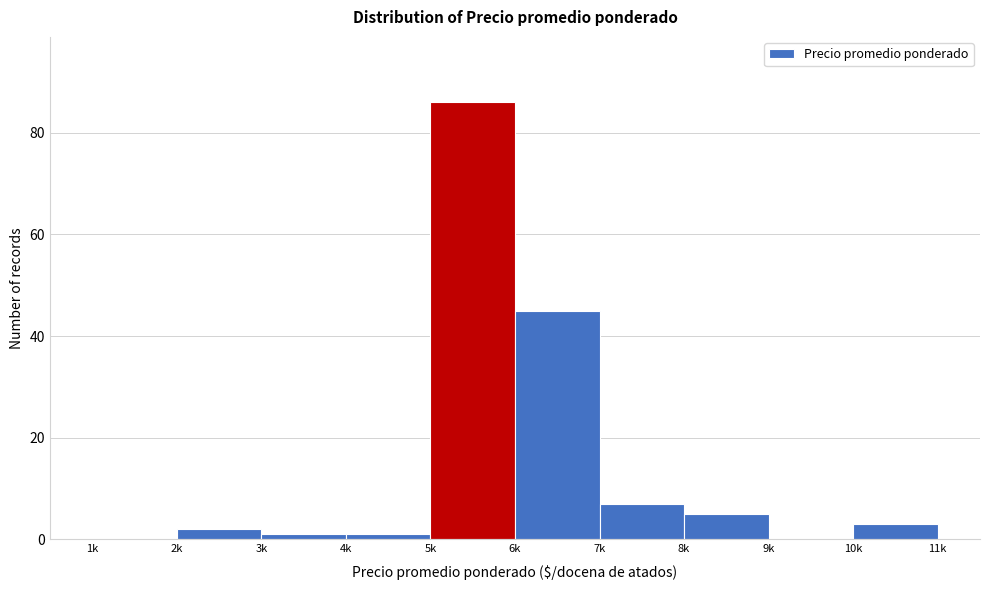

Reading left to right, extract all data points from this chart.

1k=0	2k=2	3k=1	4k=1	5k=86	6k=45	7k=7	8k=5	9k=0	10k=3